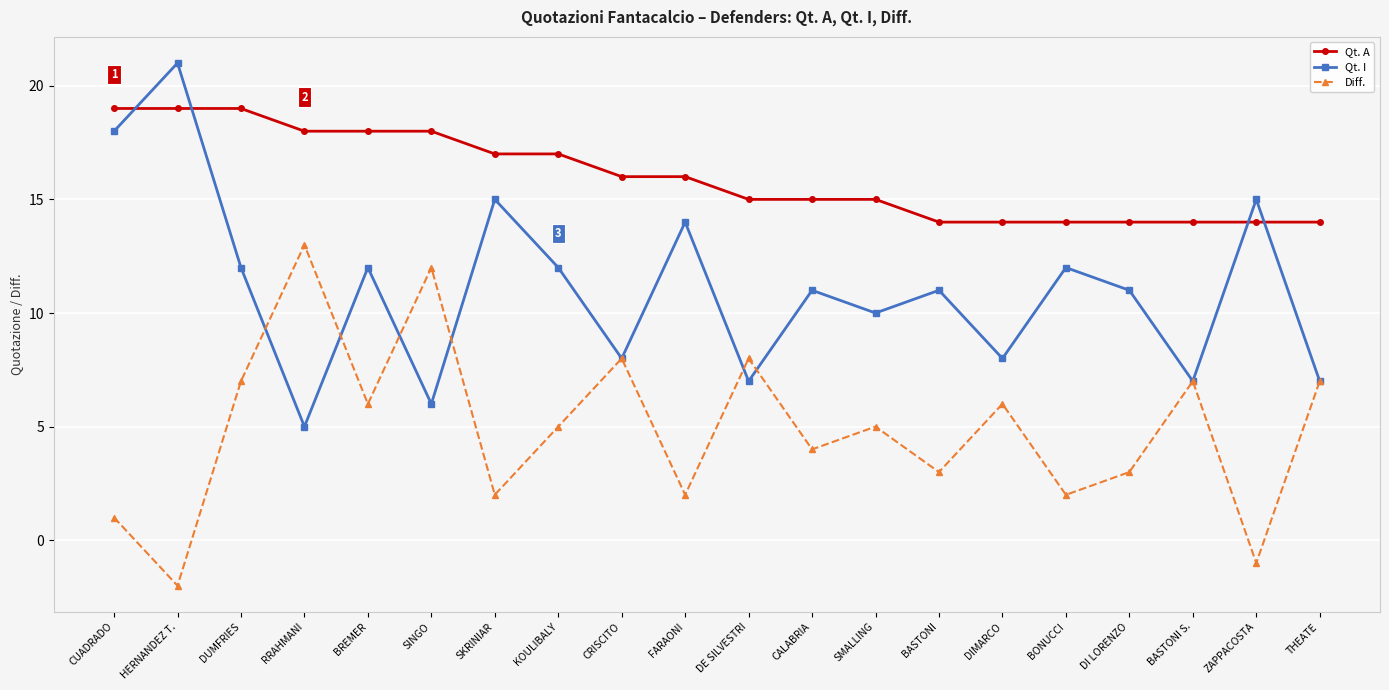

What is the spread (max minus min) of values at BONUCCI?

12